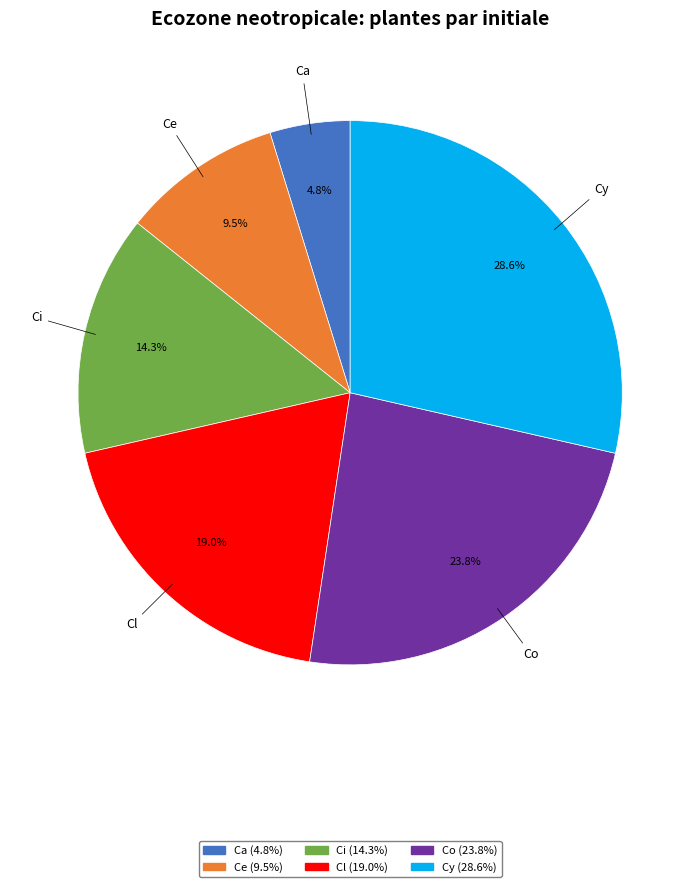

To the nearest percent, what portion does Ca represent?

5%